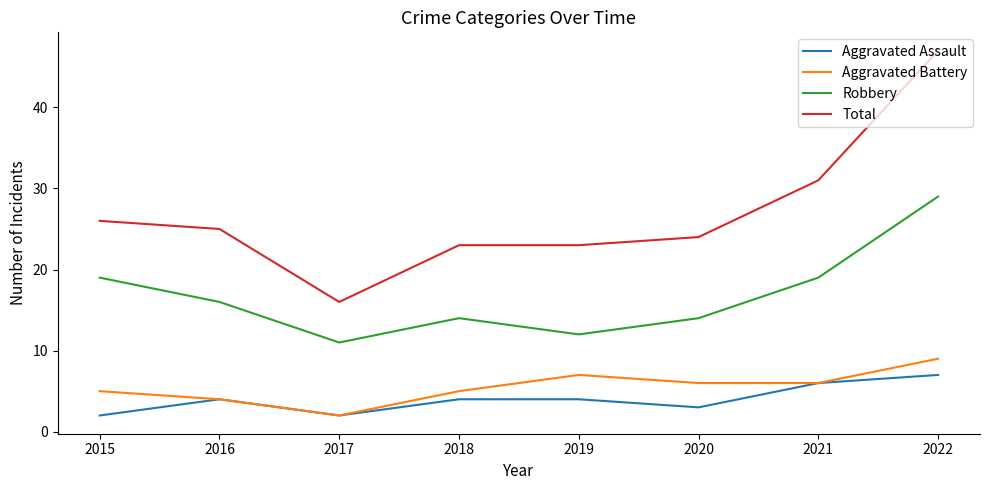

Reading left to right, extract all data points from this chart.

Aggravated Assault: 2	4	2	4	4	3	6	7
Aggravated Battery: 5	4	2	5	7	6	6	9
Robbery: 19	16	11	14	12	14	19	29
Total: 26	25	16	23	23	24	31	47